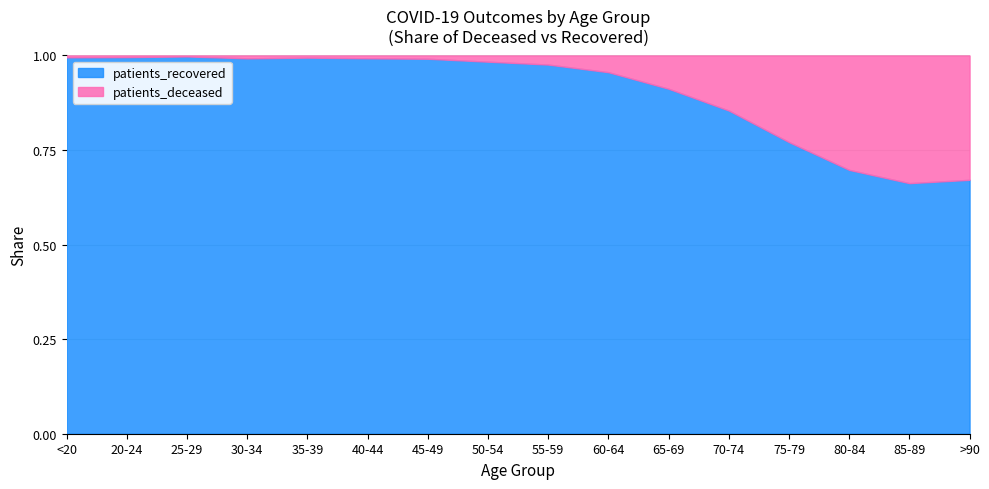

How many distinct data groups are displayed?

2